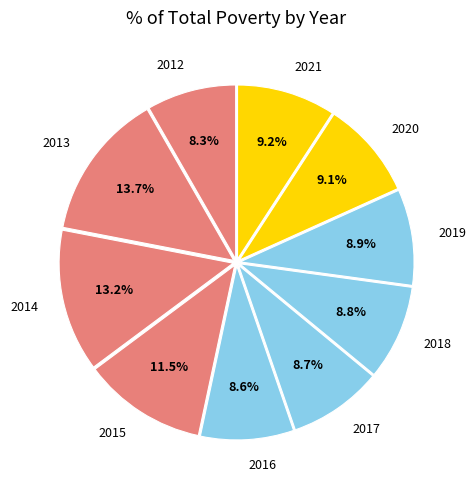

What is the ratio of the value at 2013 to the value at 2015?

1.2